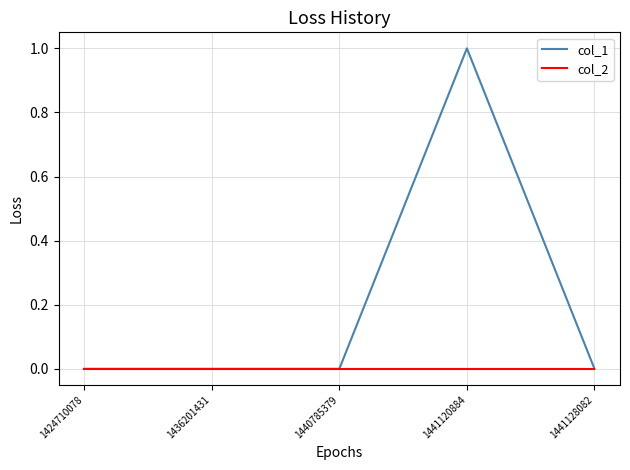

True or false: col_2 has more than 2 points higher than both neighbors.

False